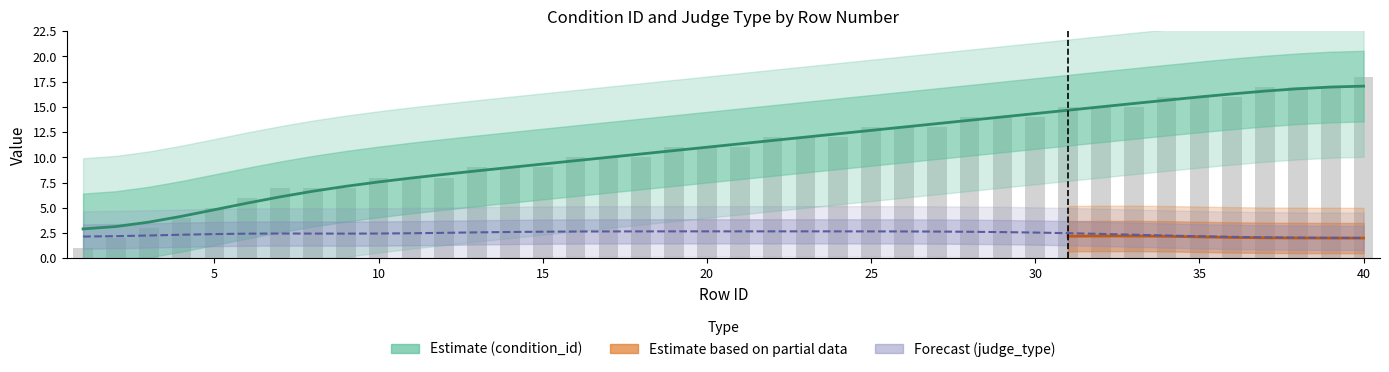

True or false: the data shows 2 at 2.

True